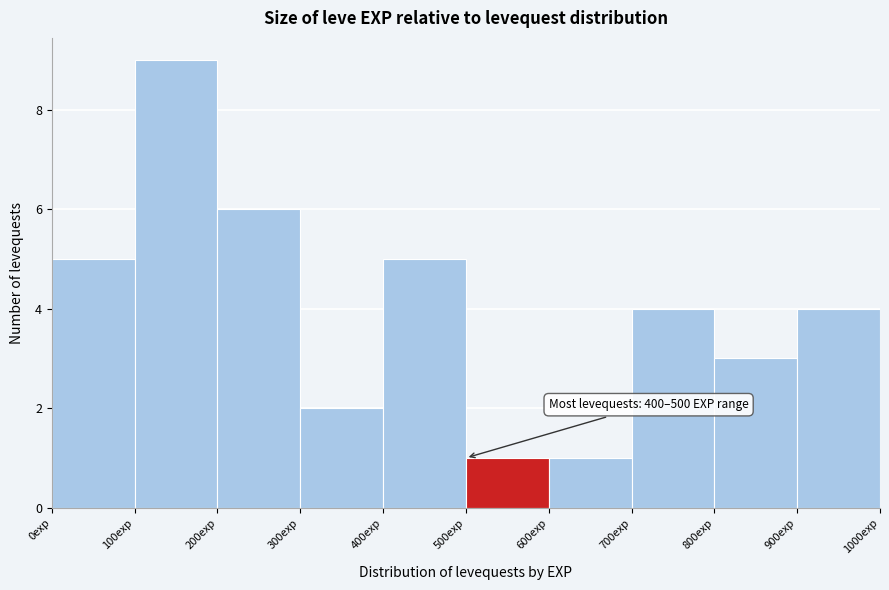

Which range on the x-axis has the tallest bar?

100 to 200